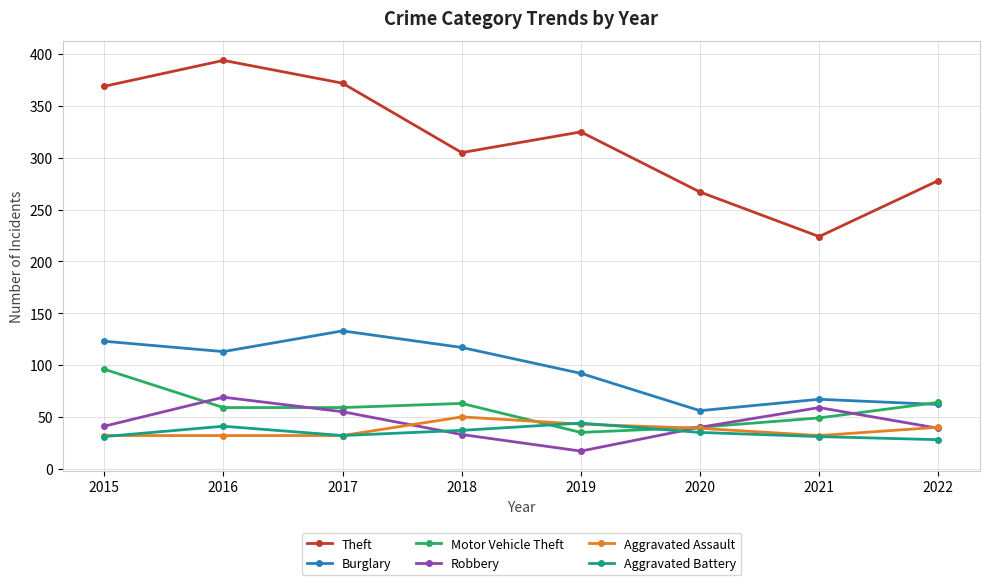

Rank the categories by Burglary value from lowest to highest.

2020, 2022, 2021, 2019, 2016, 2018, 2015, 2017